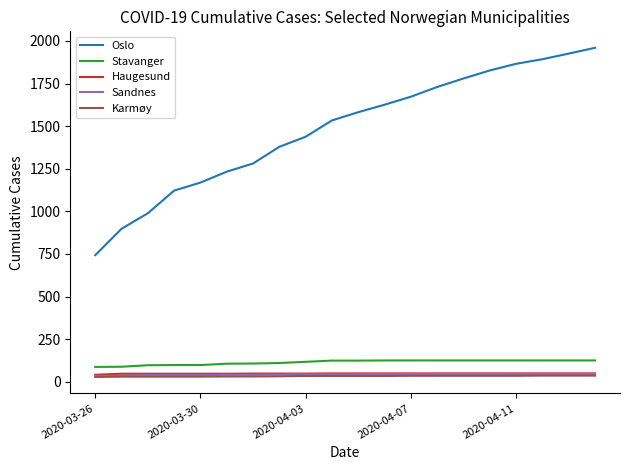

What is the minimum value shown in the chart?

28